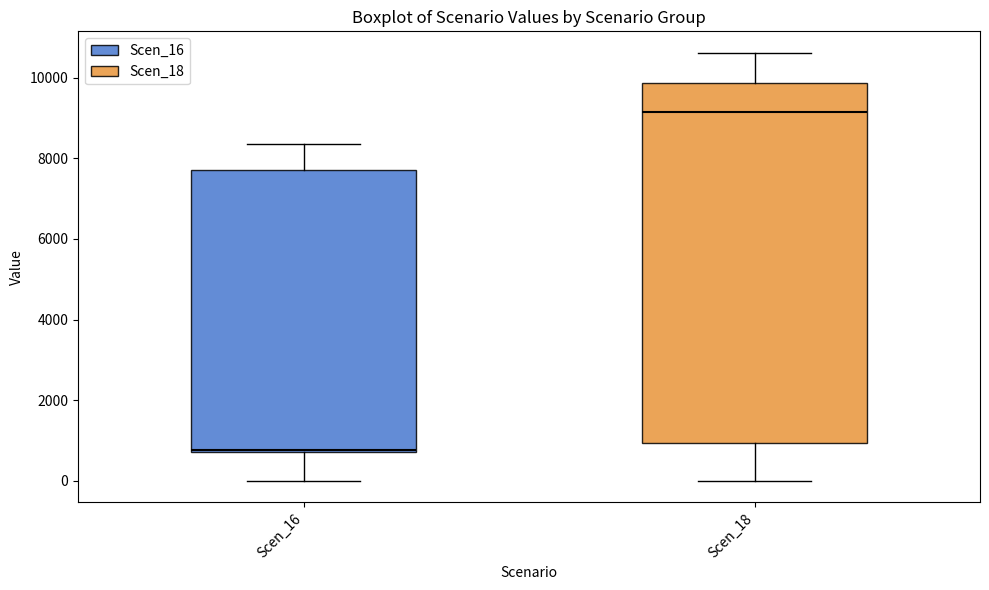

Which box's median line is the lowest?

Scen_16